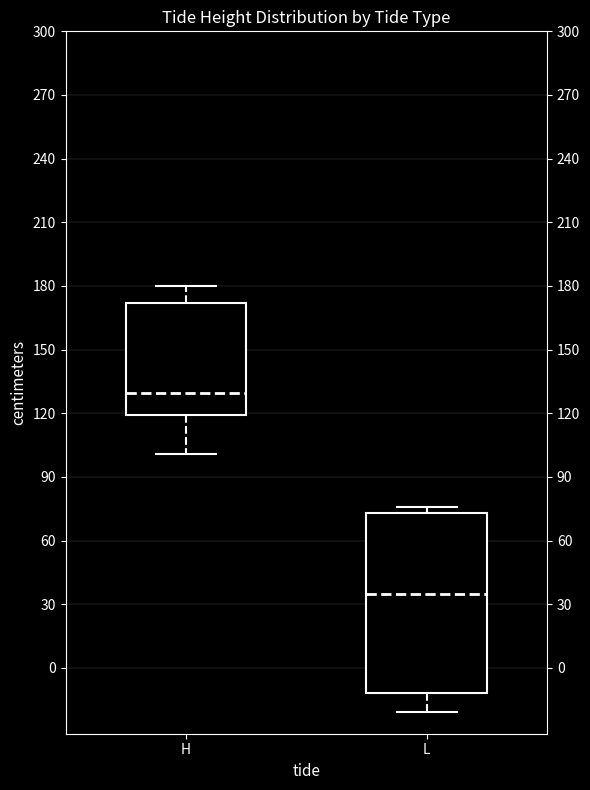

Reading left to right, transcribe this box plot: for each box, give where its median line is, the range the box spans, and where its two whiskers end, as read against the y-axis. The values are not printed on the chart, so give them approximately, as read against the axis.

H: median 130, box 120 to 170, whiskers 100 to 180
L: median 35, box -10 to 75, whiskers -20 to 75 (just above the box's upper edge)